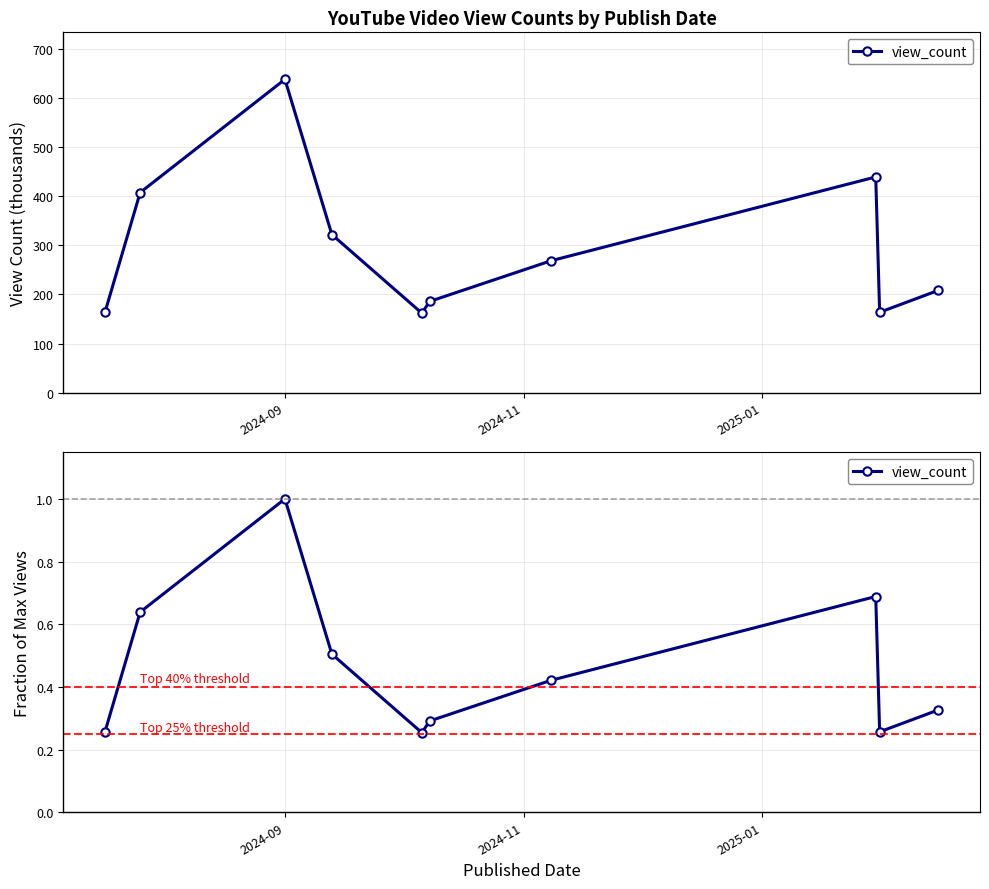

What is the value of the 9th point from the left?

0.3